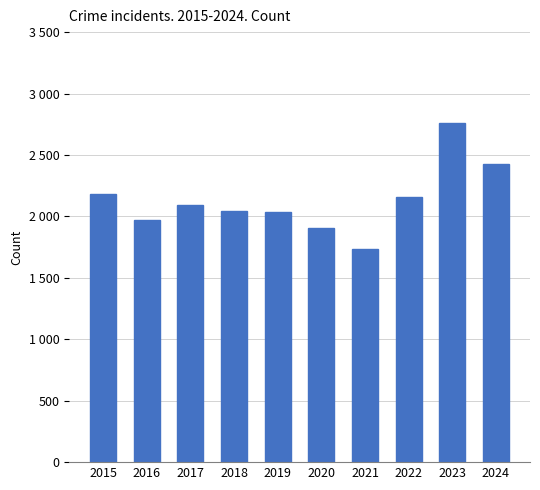

Which category has the lowest value across all series?

2021